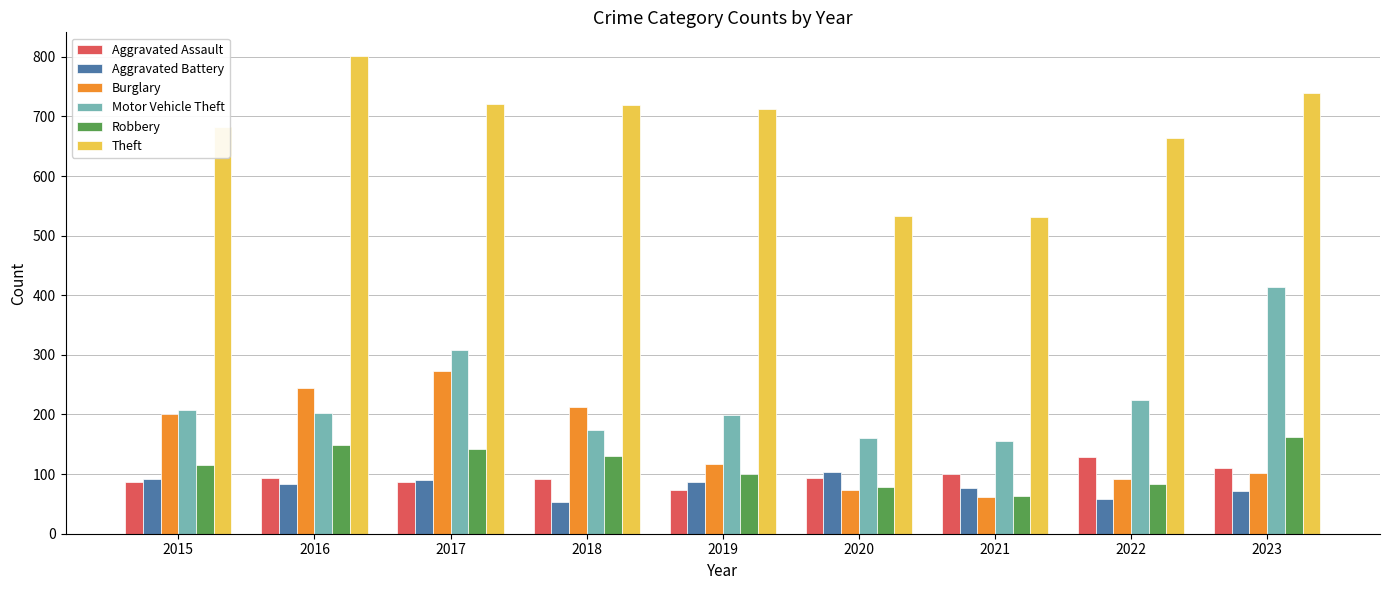

What are all the series names shown in the legend?

Aggravated Assault, Aggravated Battery, Burglary, Motor Vehicle Theft, Robbery, Theft